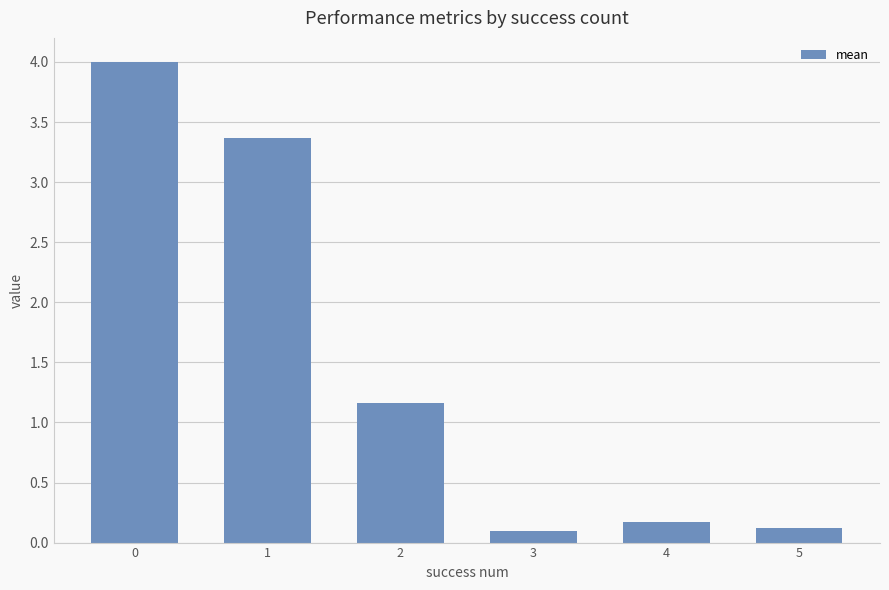

What is the change in value from 0 to 3?

-3.9